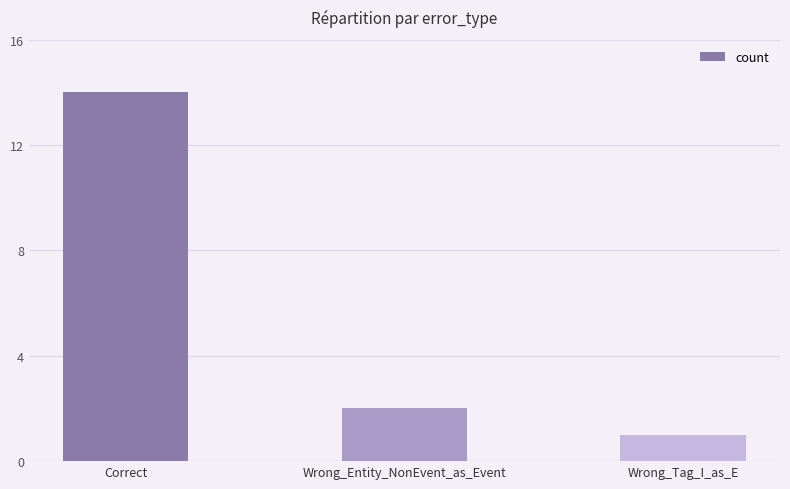

True or false: the data shows 25 at Correct.

False